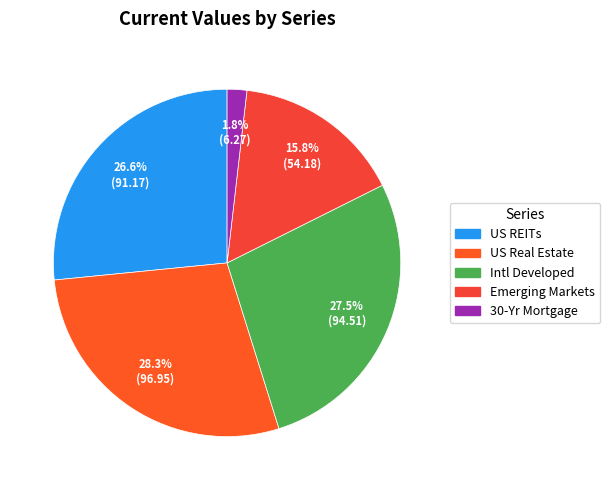

What is the change in value from US REITs to 30-Yr Mortgage?

-84.9